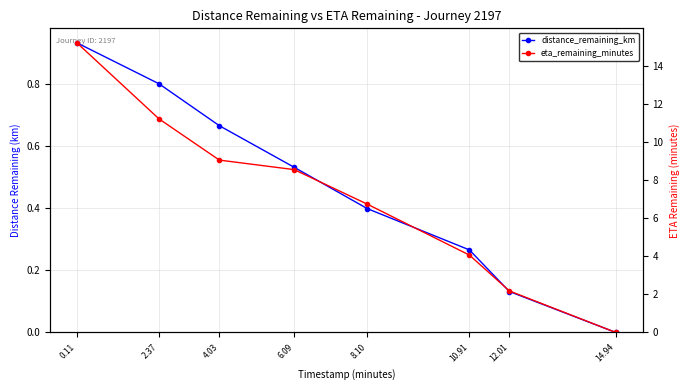

What is the maximum value shown in the chart?

15.2